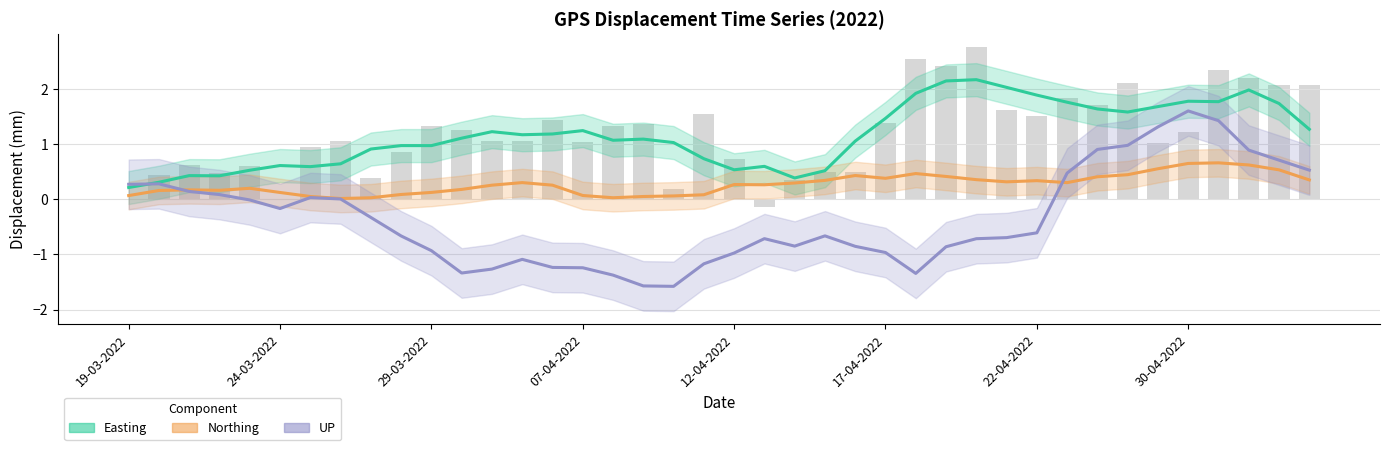

What is the value of the UP center bar at the 18th from the left?

-1.6